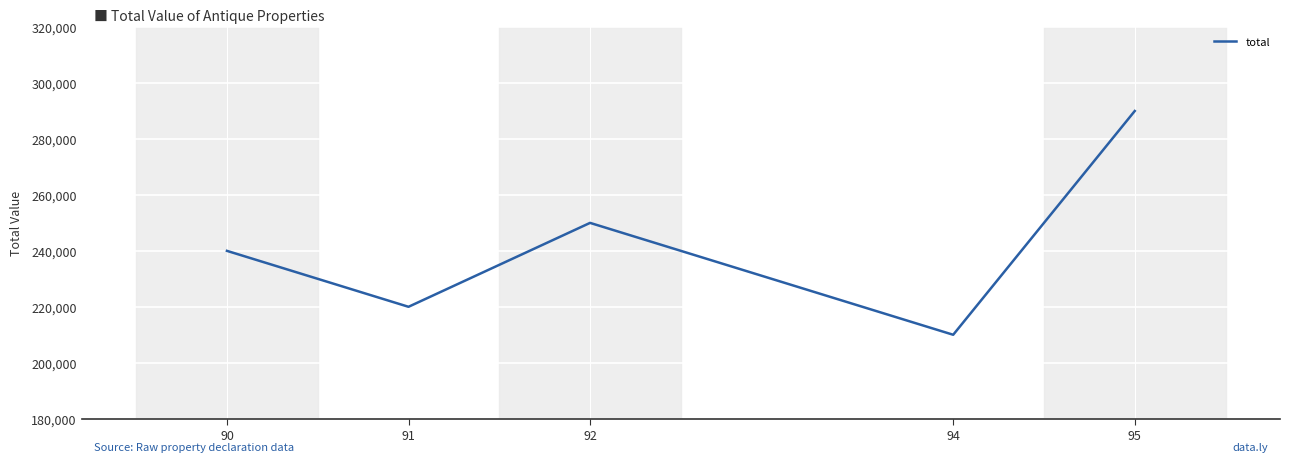

Rank the categories by value from lowest to highest.

94, 91, 90, 92, 95